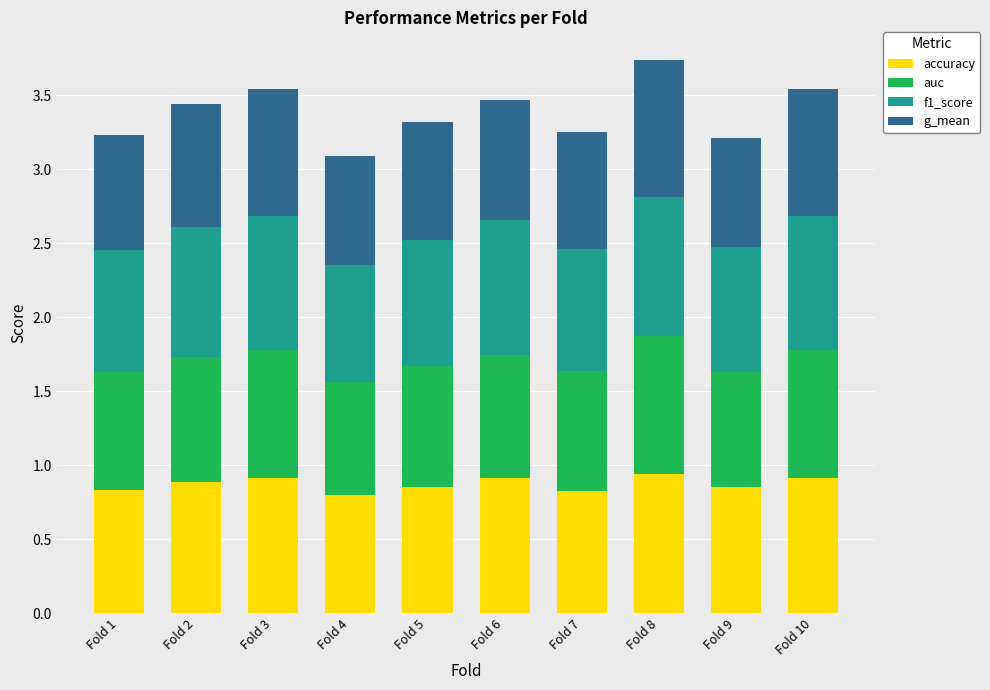

Is it true that accuracy equals 0.9 at Fold 10?

True